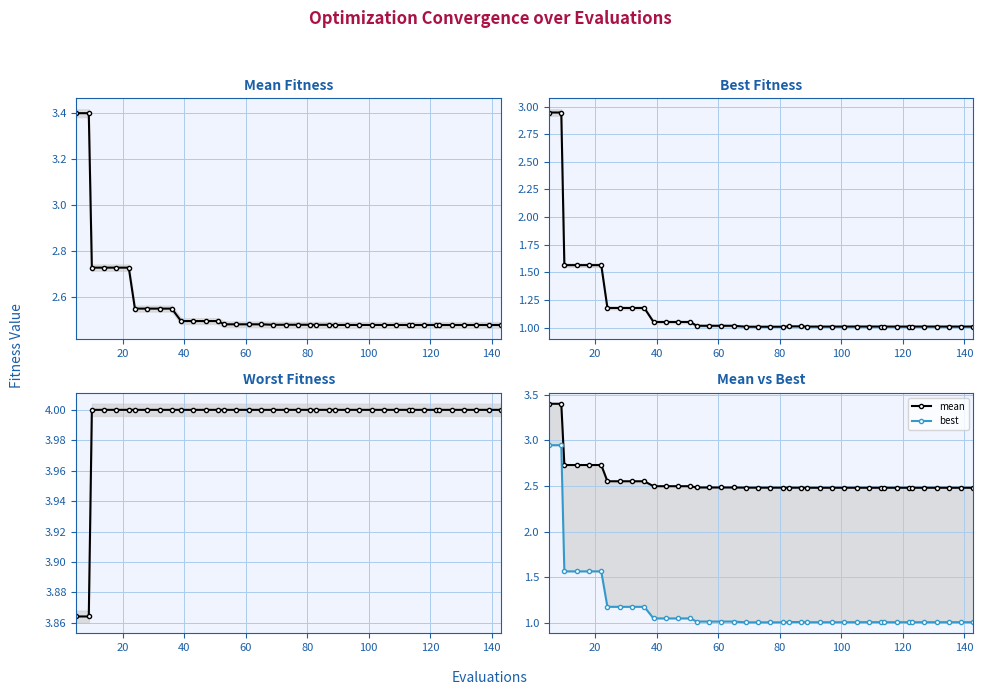

What is the value of the best point at the 34th from the left?

1.0